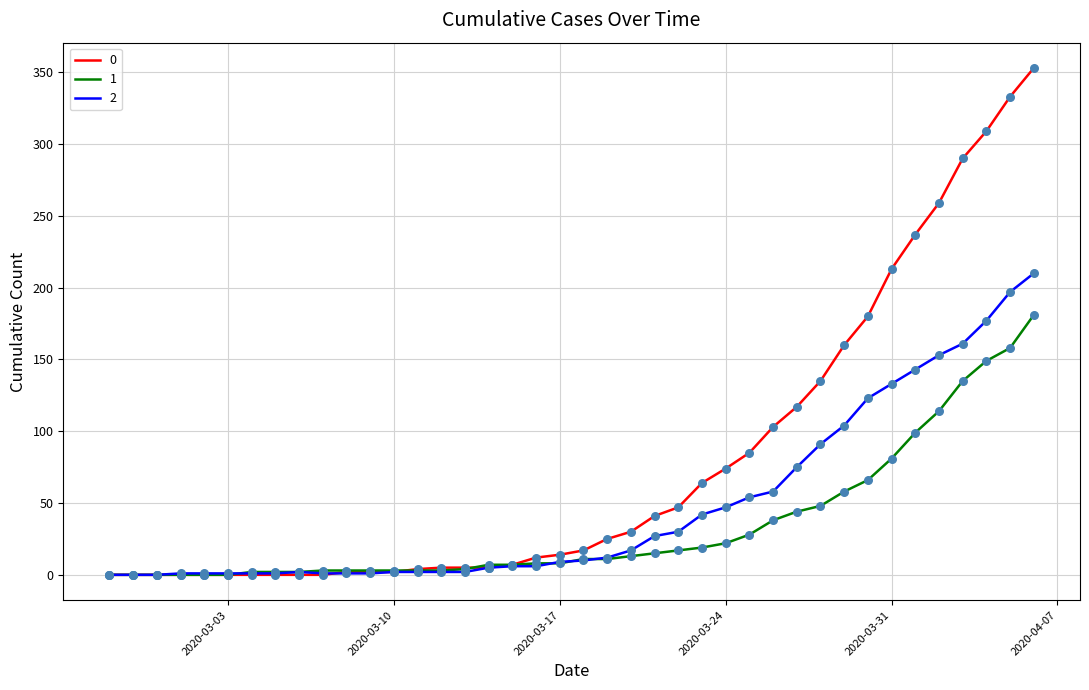

At how many categories does at least one series exceed 219?

6